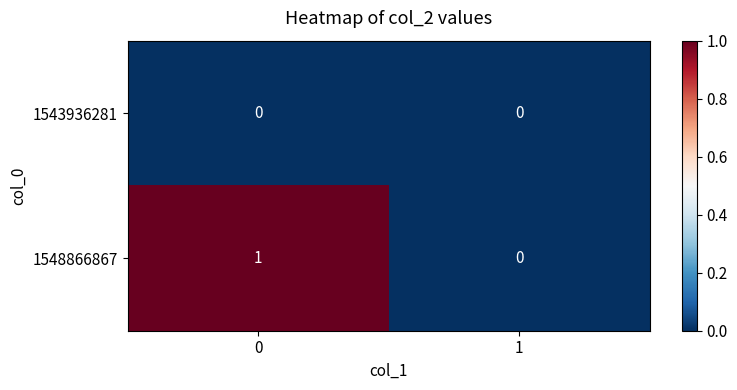

Is the value of 1548866867 at 0 greater than the value of 1543936281 at 1?

Yes